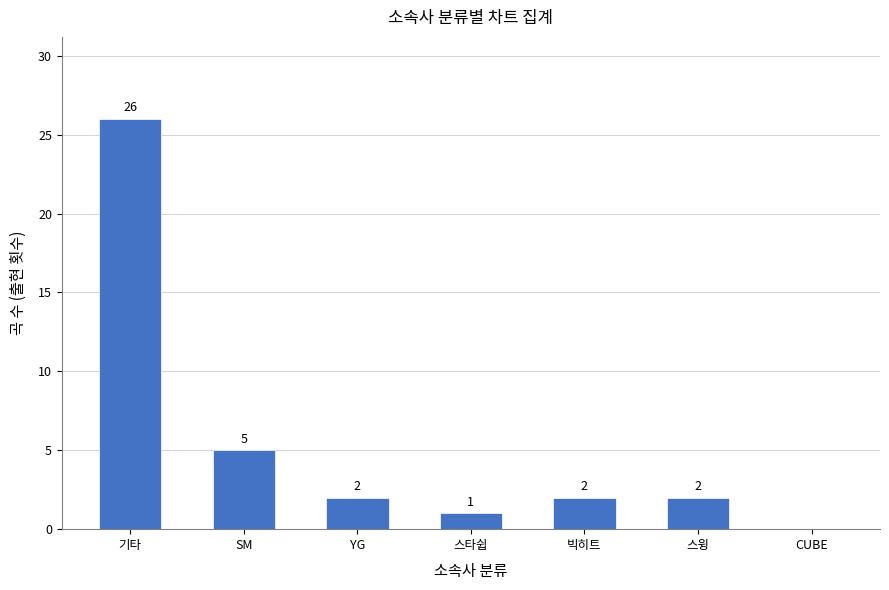

What is the sum of all values?

38